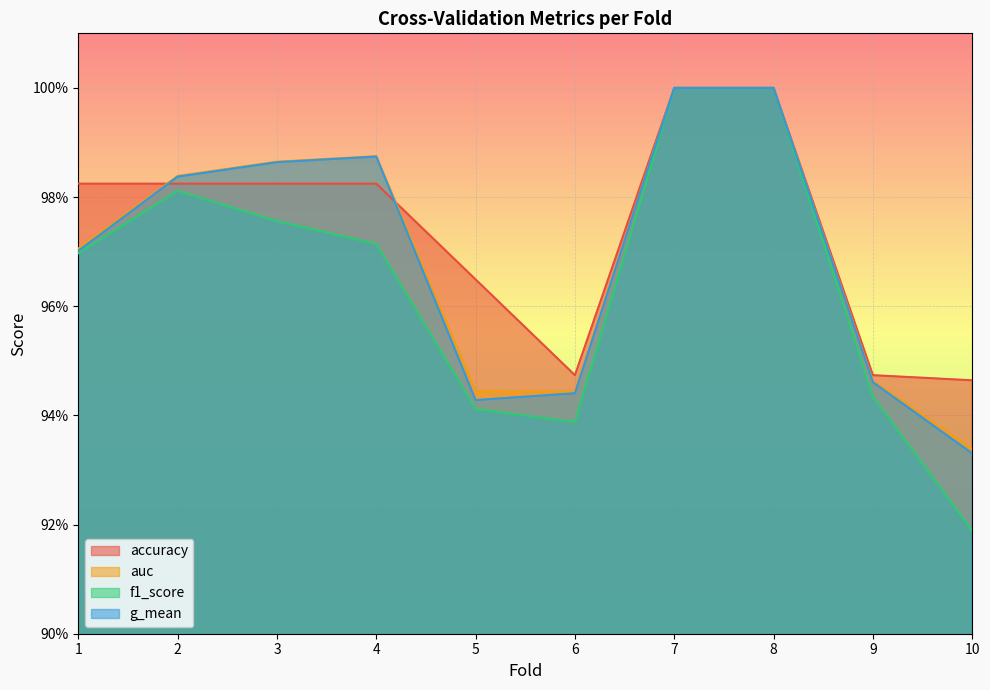

Which label corresponds to the largest value in the chart?

7